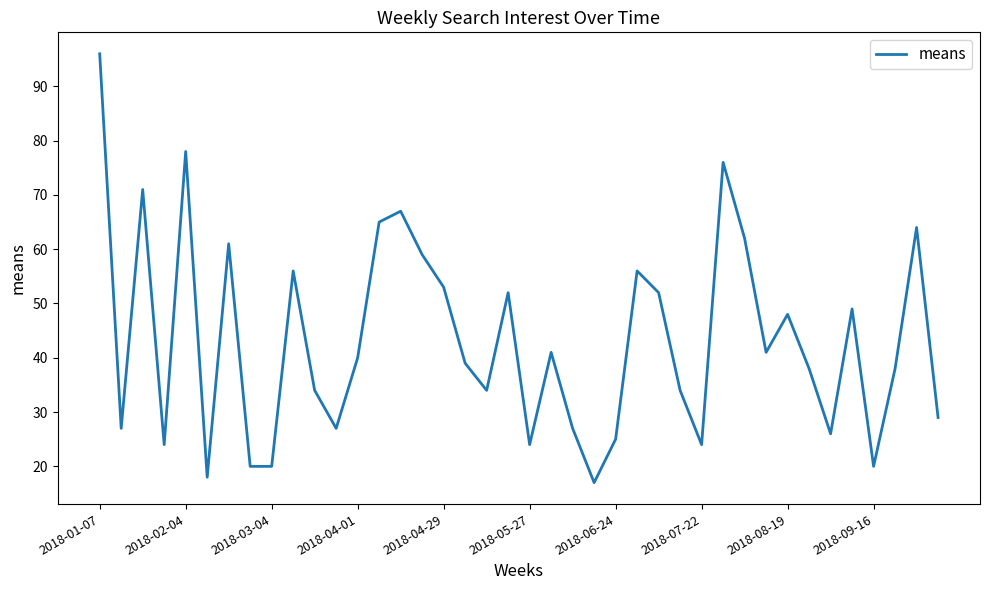

What is the minimum value shown in the chart?

17